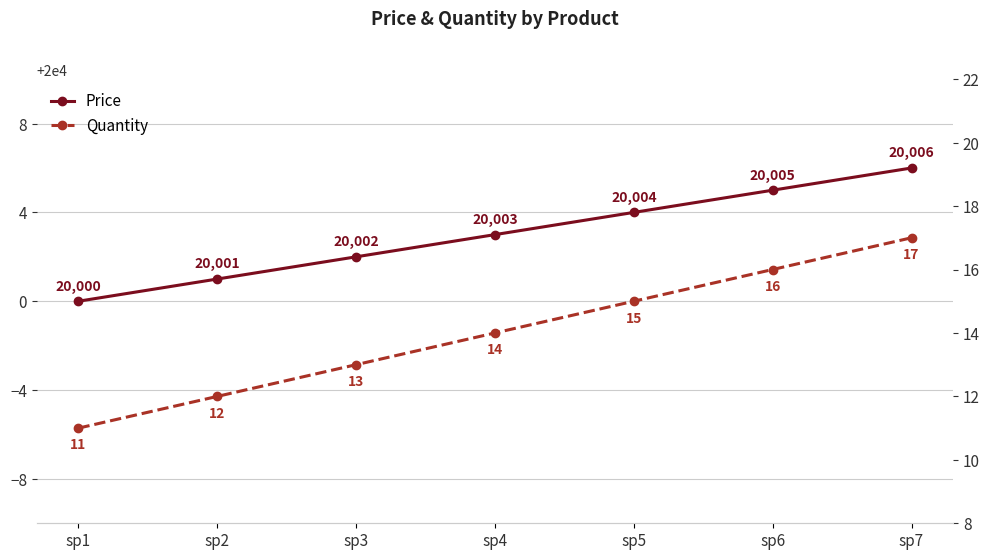

Reading left to right, extract all data points from this chart.

Price: 20000	20001	20002	20003	20004	20005	20006
Quantity: 11	12	13	14	15	16	17